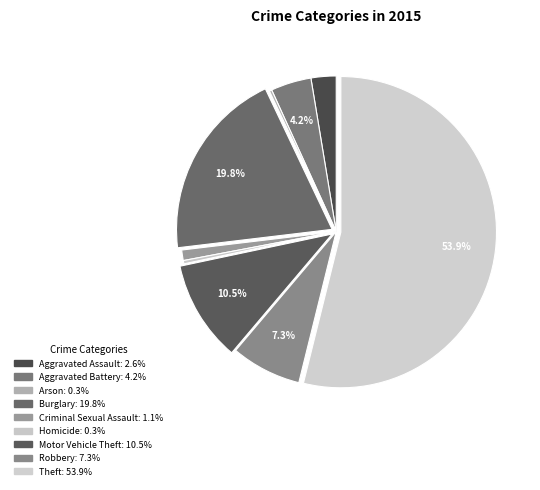

Combined, what portion of the pie is Robbery and Aggravated Assault?

9.9%